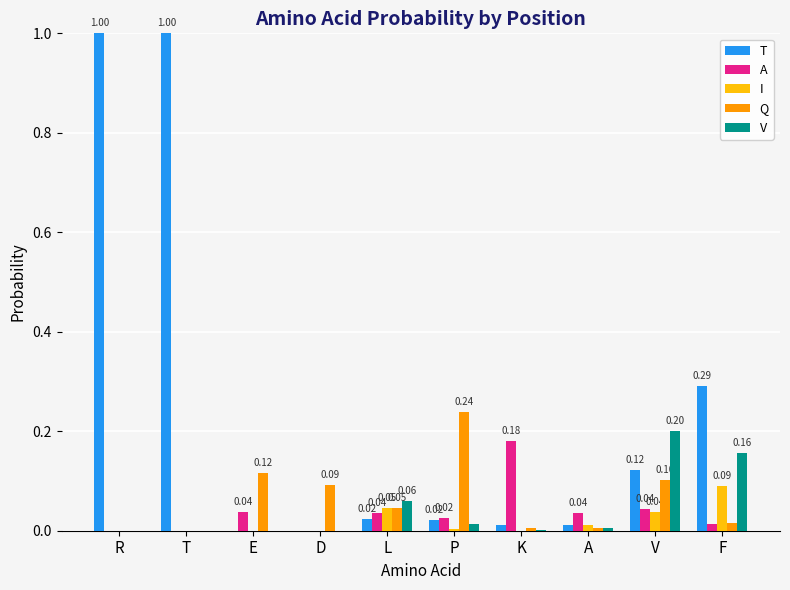

Which series has the largest range (max minus min)?

T